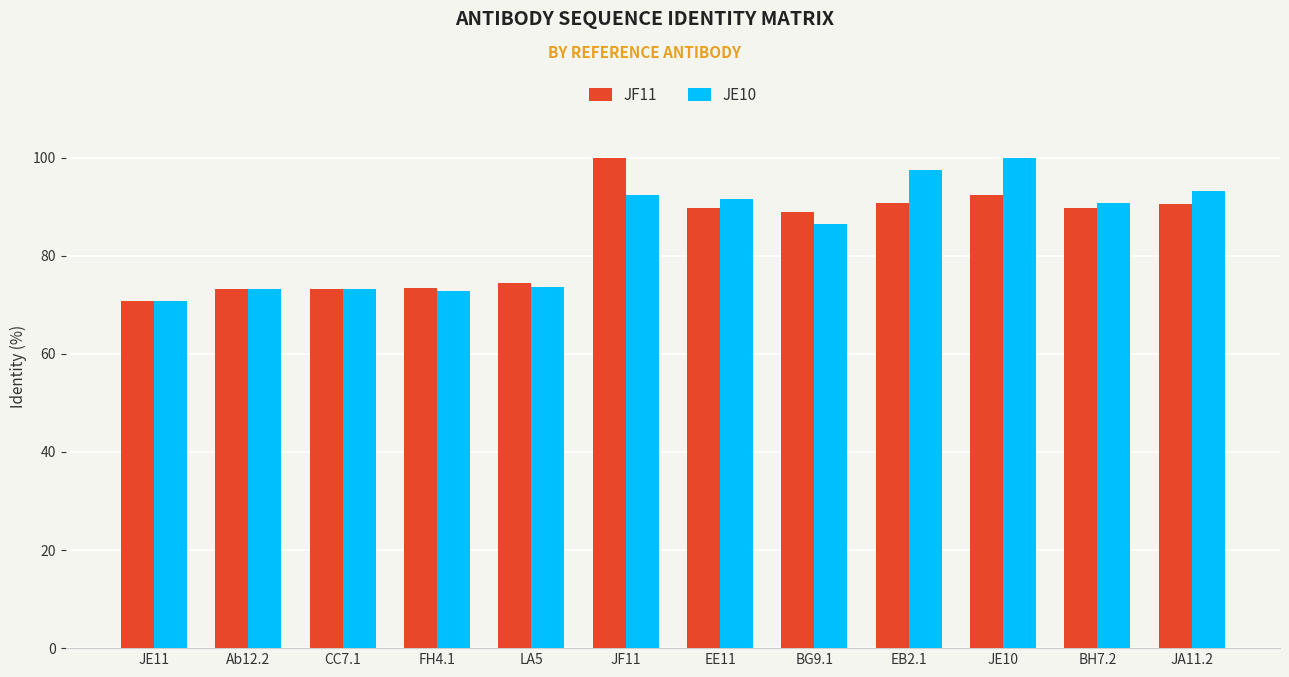

What is the difference between the JE10 values at BG9.1 and EE11?

5.0